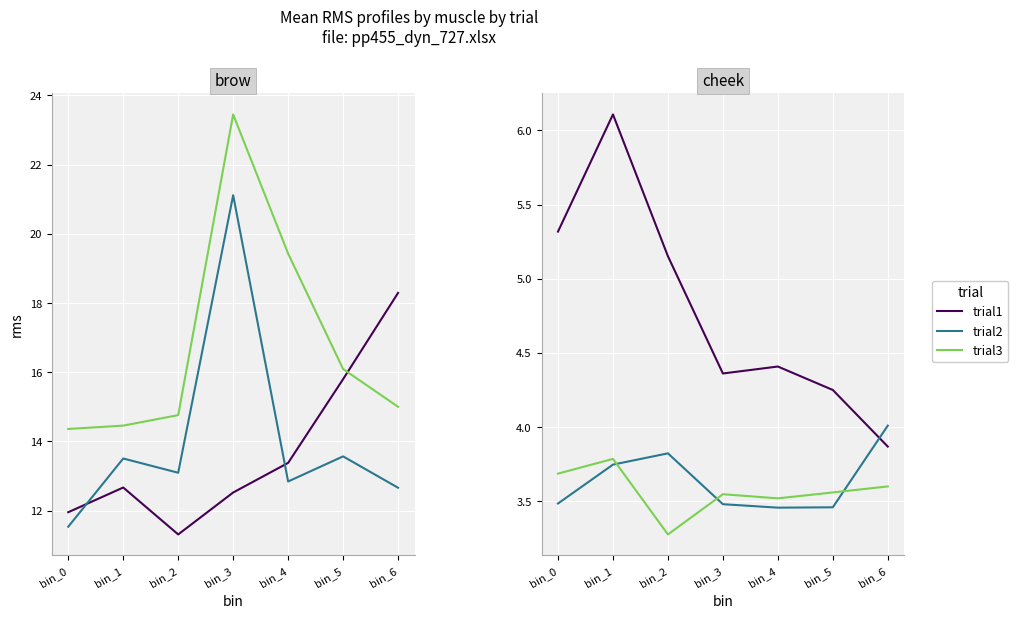

In trial2, how many points are higher than both neighbors (excluding endpoints)?

1